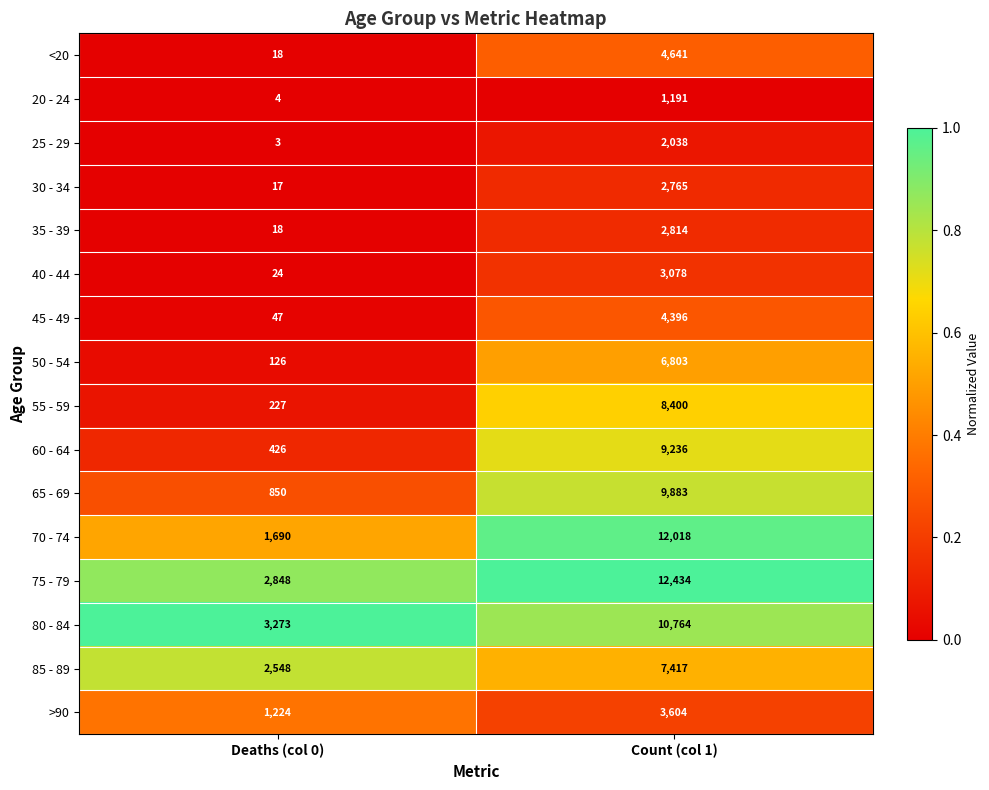

True or false: <20 has a value of 2094 at Count (col 1).

False